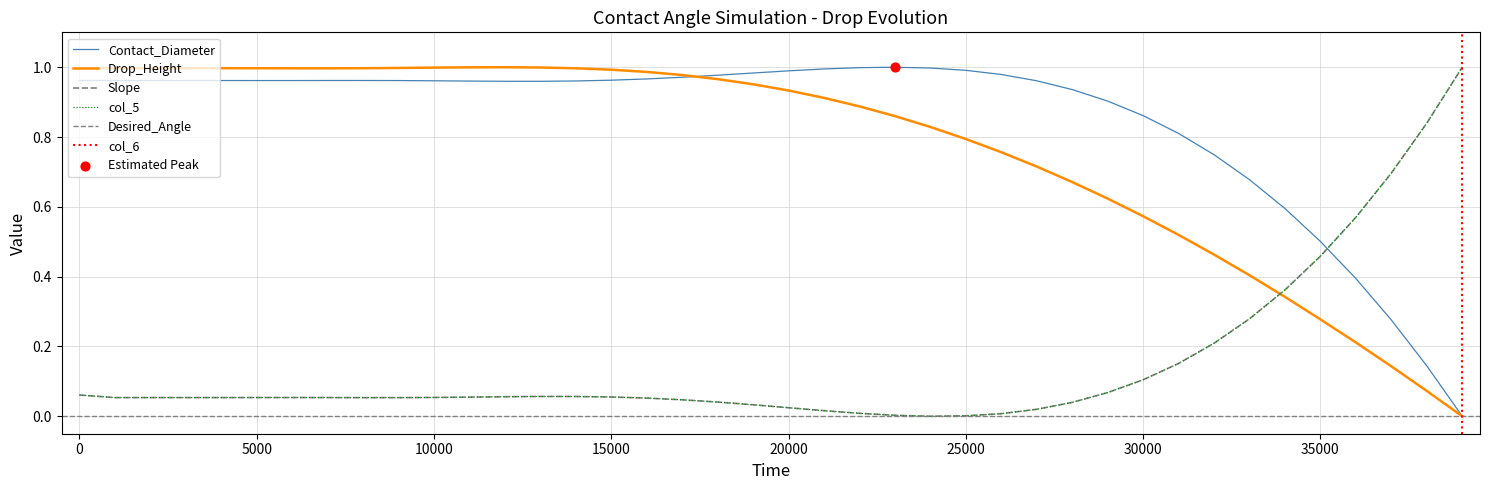

Which series reaches the minimum Y coordinate?

Contact_Diameter